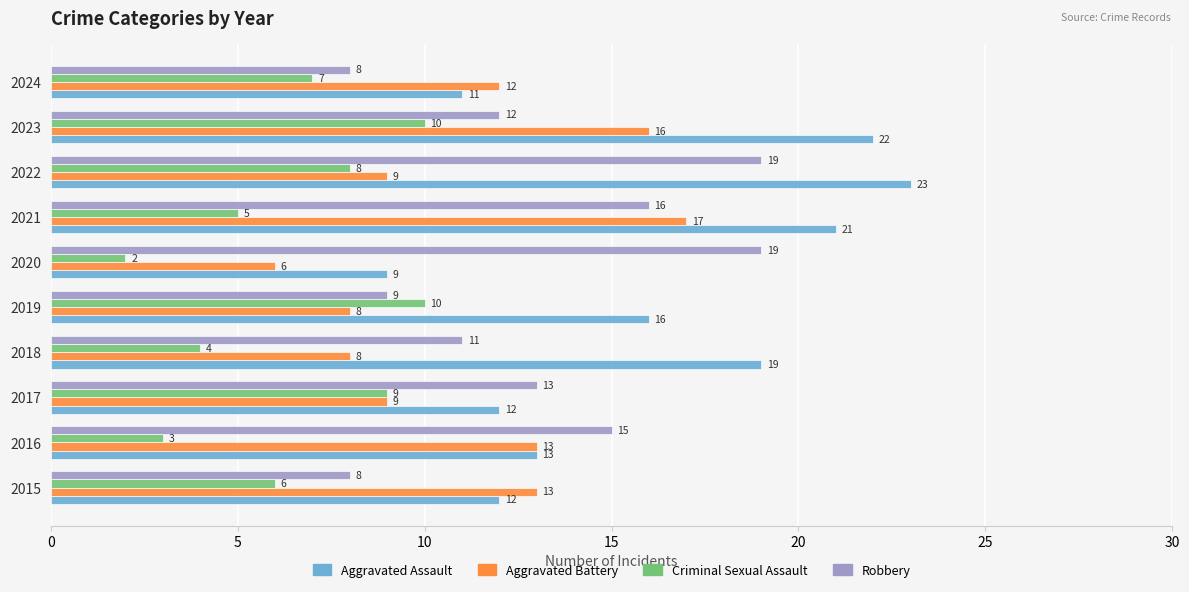

What are all the series names shown in the legend?

Aggravated Assault, Aggravated Battery, Criminal Sexual Assault, Robbery